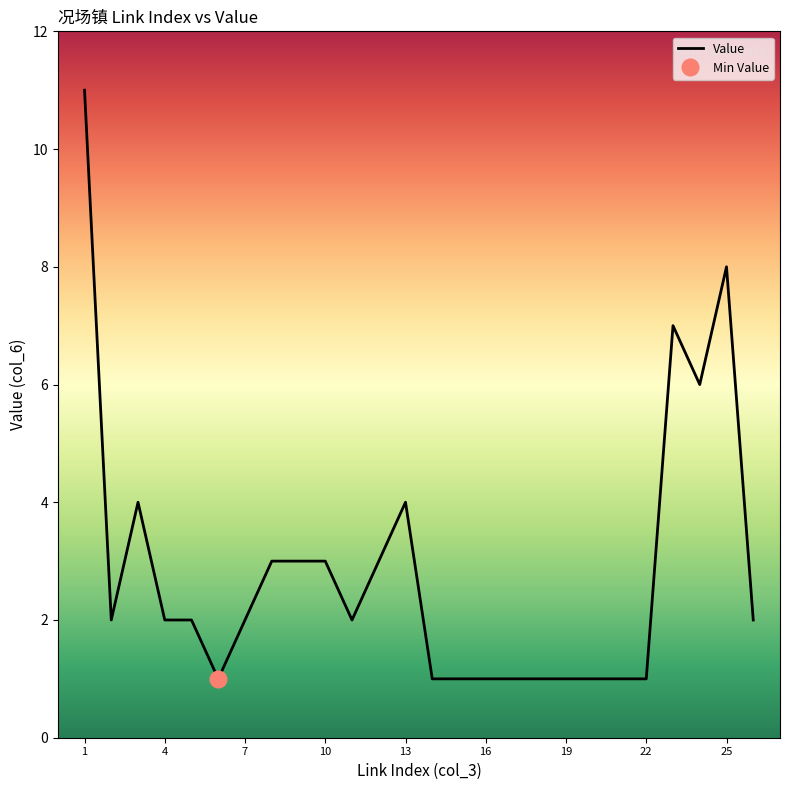

Is it true that Value equals 16 at 1?

False